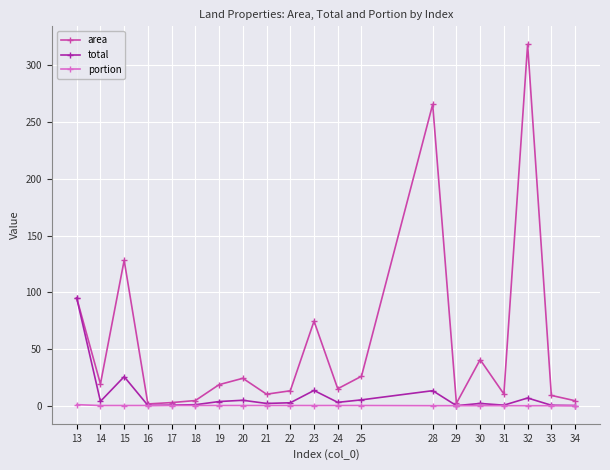

What is the sum of all total values?

184.7